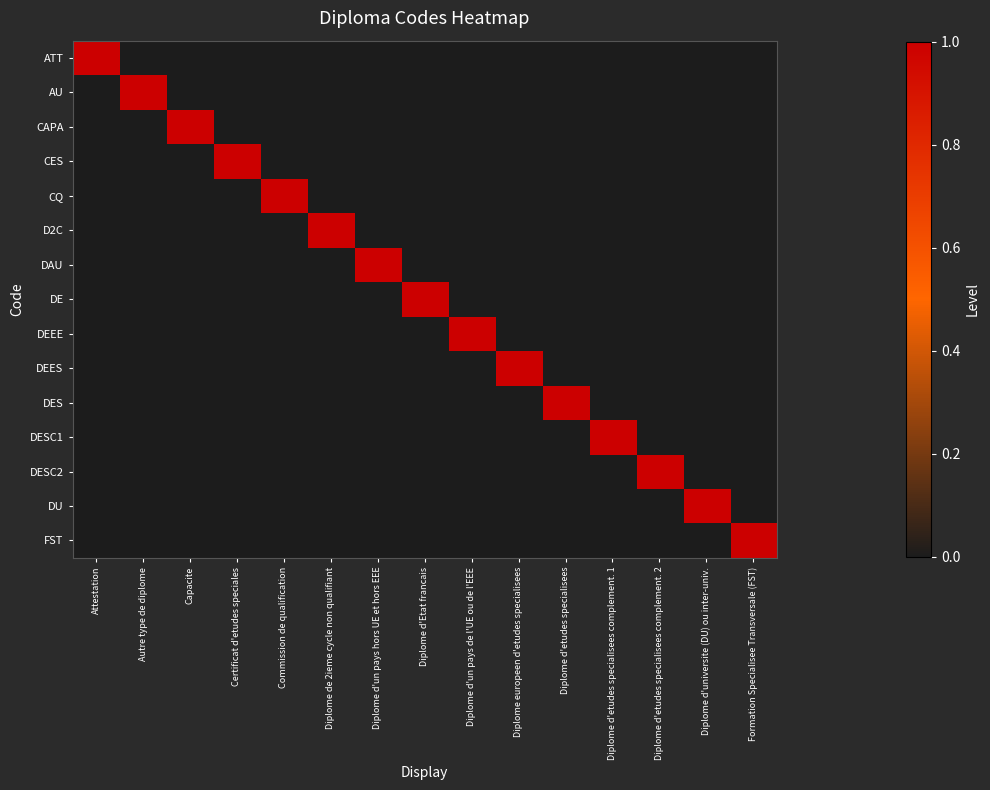

Reading left to right, extract all data points from this chart.

ATT: Attestation=1	Autre type de diplome=0	Capacite=0	Certificat d'etudes speciales=0	Commission de qualification=0	Diplome de 2ieme cycle non qualifiant=0	Diplome d'un pays hors UE et hors EEE=0	Diplome d'Etat francais=0	Diplome d'un pays de l'UE ou de l'EEE=0	Diplome europeen d'etudes specialisees=0	Diplome d'etudes specialisees=0	Diplome d'etudes specialisees complement. 1=0	Diplome d'etudes specialisees complement. 2=0	Diplome d'universite (DU) ou inter-univ.=0	Formation Specialisee Transversale (FST)=0
AU: Attestation=0	Autre type de diplome=1	Capacite=0	Certificat d'etudes speciales=0	Commission de qualification=0	Diplome de 2ieme cycle non qualifiant=0	Diplome d'un pays hors UE et hors EEE=0	Diplome d'Etat francais=0	Diplome d'un pays de l'UE ou de l'EEE=0	Diplome europeen d'etudes specialisees=0	Diplome d'etudes specialisees=0	Diplome d'etudes specialisees complement. 1=0	Diplome d'etudes specialisees complement. 2=0	Diplome d'universite (DU) ou inter-univ.=0	Formation Specialisee Transversale (FST)=0
CAPA: Attestation=0	Autre type de diplome=0	Capacite=1	Certificat d'etudes speciales=0	Commission de qualification=0	Diplome de 2ieme cycle non qualifiant=0	Diplome d'un pays hors UE et hors EEE=0	Diplome d'Etat francais=0	Diplome d'un pays de l'UE ou de l'EEE=0	Diplome europeen d'etudes specialisees=0	Diplome d'etudes specialisees=0	Diplome d'etudes specialisees complement. 1=0	Diplome d'etudes specialisees complement. 2=0	Diplome d'universite (DU) ou inter-univ.=0	Formation Specialisee Transversale (FST)=0
CES: Attestation=0	Autre type de diplome=0	Capacite=0	Certificat d'etudes speciales=1	Commission de qualification=0	Diplome de 2ieme cycle non qualifiant=0	Diplome d'un pays hors UE et hors EEE=0	Diplome d'Etat francais=0	Diplome d'un pays de l'UE ou de l'EEE=0	Diplome europeen d'etudes specialisees=0	Diplome d'etudes specialisees=0	Diplome d'etudes specialisees complement. 1=0	Diplome d'etudes specialisees complement. 2=0	Diplome d'universite (DU) ou inter-univ.=0	Formation Specialisee Transversale (FST)=0
CQ: Attestation=0	Autre type de diplome=0	Capacite=0	Certificat d'etudes speciales=0	Commission de qualification=1	Diplome de 2ieme cycle non qualifiant=0	Diplome d'un pays hors UE et hors EEE=0	Diplome d'Etat francais=0	Diplome d'un pays de l'UE ou de l'EEE=0	Diplome europeen d'etudes specialisees=0	Diplome d'etudes specialisees=0	Diplome d'etudes specialisees complement. 1=0	Diplome d'etudes specialisees complement. 2=0	Diplome d'universite (DU) ou inter-univ.=0	Formation Specialisee Transversale (FST)=0
D2C: Attestation=0	Autre type de diplome=0	Capacite=0	Certificat d'etudes speciales=0	Commission de qualification=0	Diplome de 2ieme cycle non qualifiant=1	Diplome d'un pays hors UE et hors EEE=0	Diplome d'Etat francais=0	Diplome d'un pays de l'UE ou de l'EEE=0	Diplome europeen d'etudes specialisees=0	Diplome d'etudes specialisees=0	Diplome d'etudes specialisees complement. 1=0	Diplome d'etudes specialisees complement. 2=0	Diplome d'universite (DU) ou inter-univ.=0	Formation Specialisee Transversale (FST)=0
DAU: Attestation=0	Autre type de diplome=0	Capacite=0	Certificat d'etudes speciales=0	Commission de qualification=0	Diplome de 2ieme cycle non qualifiant=0	Diplome d'un pays hors UE et hors EEE=1	Diplome d'Etat francais=0	Diplome d'un pays de l'UE ou de l'EEE=0	Diplome europeen d'etudes specialisees=0	Diplome d'etudes specialisees=0	Diplome d'etudes specialisees complement. 1=0	Diplome d'etudes specialisees complement. 2=0	Diplome d'universite (DU) ou inter-univ.=0	Formation Specialisee Transversale (FST)=0
DE: Attestation=0	Autre type de diplome=0	Capacite=0	Certificat d'etudes speciales=0	Commission de qualification=0	Diplome de 2ieme cycle non qualifiant=0	Diplome d'un pays hors UE et hors EEE=0	Diplome d'Etat francais=1	Diplome d'un pays de l'UE ou de l'EEE=0	Diplome europeen d'etudes specialisees=0	Diplome d'etudes specialisees=0	Diplome d'etudes specialisees complement. 1=0	Diplome d'etudes specialisees complement. 2=0	Diplome d'universite (DU) ou inter-univ.=0	Formation Specialisee Transversale (FST)=0
DEEE: Attestation=0	Autre type de diplome=0	Capacite=0	Certificat d'etudes speciales=0	Commission de qualification=0	Diplome de 2ieme cycle non qualifiant=0	Diplome d'un pays hors UE et hors EEE=0	Diplome d'Etat francais=0	Diplome d'un pays de l'UE ou de l'EEE=1	Diplome europeen d'etudes specialisees=0	Diplome d'etudes specialisees=0	Diplome d'etudes specialisees complement. 1=0	Diplome d'etudes specialisees complement. 2=0	Diplome d'universite (DU) ou inter-univ.=0	Formation Specialisee Transversale (FST)=0
DEES: Attestation=0	Autre type de diplome=0	Capacite=0	Certificat d'etudes speciales=0	Commission de qualification=0	Diplome de 2ieme cycle non qualifiant=0	Diplome d'un pays hors UE et hors EEE=0	Diplome d'Etat francais=0	Diplome d'un pays de l'UE ou de l'EEE=0	Diplome europeen d'etudes specialisees=1	Diplome d'etudes specialisees=0	Diplome d'etudes specialisees complement. 1=0	Diplome d'etudes specialisees complement. 2=0	Diplome d'universite (DU) ou inter-univ.=0	Formation Specialisee Transversale (FST)=0
DES: Attestation=0	Autre type de diplome=0	Capacite=0	Certificat d'etudes speciales=0	Commission de qualification=0	Diplome de 2ieme cycle non qualifiant=0	Diplome d'un pays hors UE et hors EEE=0	Diplome d'Etat francais=0	Diplome d'un pays de l'UE ou de l'EEE=0	Diplome europeen d'etudes specialisees=0	Diplome d'etudes specialisees=1	Diplome d'etudes specialisees complement. 1=0	Diplome d'etudes specialisees complement. 2=0	Diplome d'universite (DU) ou inter-univ.=0	Formation Specialisee Transversale (FST)=0
DESC1: Attestation=0	Autre type de diplome=0	Capacite=0	Certificat d'etudes speciales=0	Commission de qualification=0	Diplome de 2ieme cycle non qualifiant=0	Diplome d'un pays hors UE et hors EEE=0	Diplome d'Etat francais=0	Diplome d'un pays de l'UE ou de l'EEE=0	Diplome europeen d'etudes specialisees=0	Diplome d'etudes specialisees=0	Diplome d'etudes specialisees complement. 1=1	Diplome d'etudes specialisees complement. 2=0	Diplome d'universite (DU) ou inter-univ.=0	Formation Specialisee Transversale (FST)=0
DESC2: Attestation=0	Autre type de diplome=0	Capacite=0	Certificat d'etudes speciales=0	Commission de qualification=0	Diplome de 2ieme cycle non qualifiant=0	Diplome d'un pays hors UE et hors EEE=0	Diplome d'Etat francais=0	Diplome d'un pays de l'UE ou de l'EEE=0	Diplome europeen d'etudes specialisees=0	Diplome d'etudes specialisees=0	Diplome d'etudes specialisees complement. 1=0	Diplome d'etudes specialisees complement. 2=1	Diplome d'universite (DU) ou inter-univ.=0	Formation Specialisee Transversale (FST)=0
DU: Attestation=0	Autre type de diplome=0	Capacite=0	Certificat d'etudes speciales=0	Commission de qualification=0	Diplome de 2ieme cycle non qualifiant=0	Diplome d'un pays hors UE et hors EEE=0	Diplome d'Etat francais=0	Diplome d'un pays de l'UE ou de l'EEE=0	Diplome europeen d'etudes specialisees=0	Diplome d'etudes specialisees=0	Diplome d'etudes specialisees complement. 1=0	Diplome d'etudes specialisees complement. 2=0	Diplome d'universite (DU) ou inter-univ.=1	Formation Specialisee Transversale (FST)=0
FST: Attestation=0	Autre type de diplome=0	Capacite=0	Certificat d'etudes speciales=0	Commission de qualification=0	Diplome de 2ieme cycle non qualifiant=0	Diplome d'un pays hors UE et hors EEE=0	Diplome d'Etat francais=0	Diplome d'un pays de l'UE ou de l'EEE=0	Diplome europeen d'etudes specialisees=0	Diplome d'etudes specialisees=0	Diplome d'etudes specialisees complement. 1=0	Diplome d'etudes specialisees complement. 2=0	Diplome d'universite (DU) ou inter-univ.=0	Formation Specialisee Transversale (FST)=1